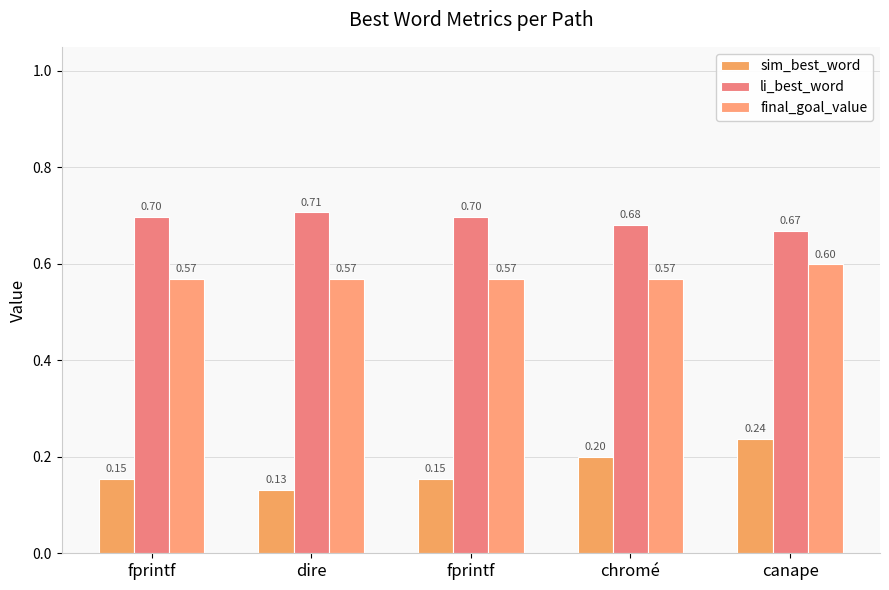

Count the sim_best_word values in the range 0 to 1.

5